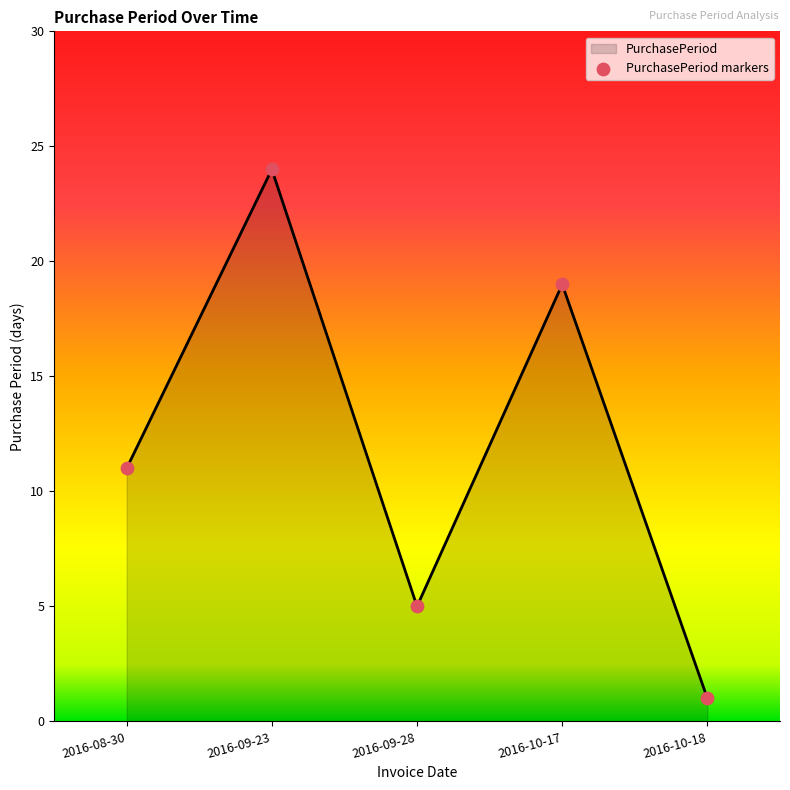

What is the change in value from 2016-09-28 to 2016-10-17?

+14